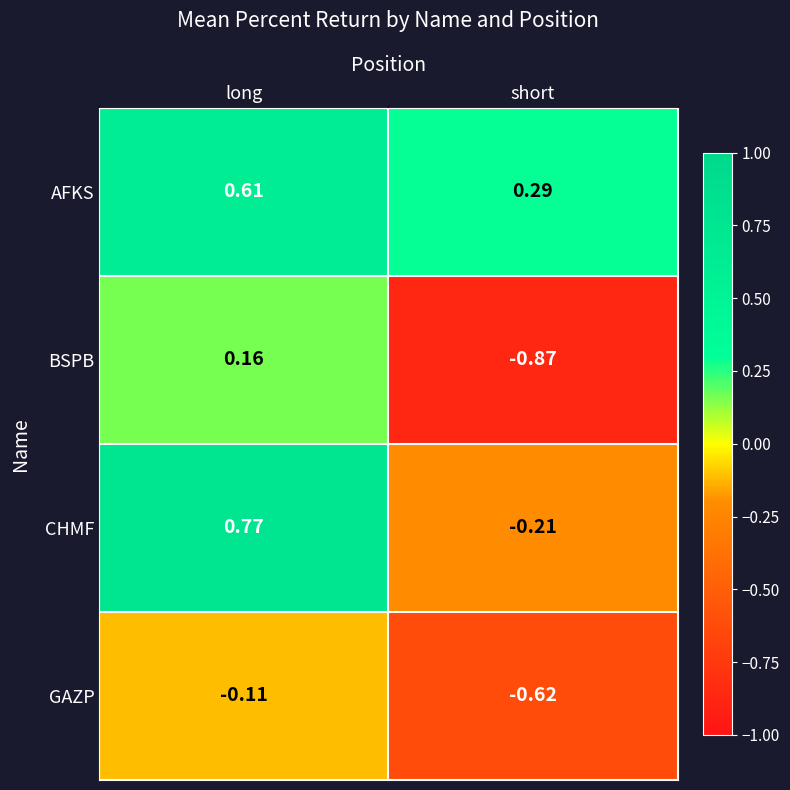

How many data points does each series have?

2